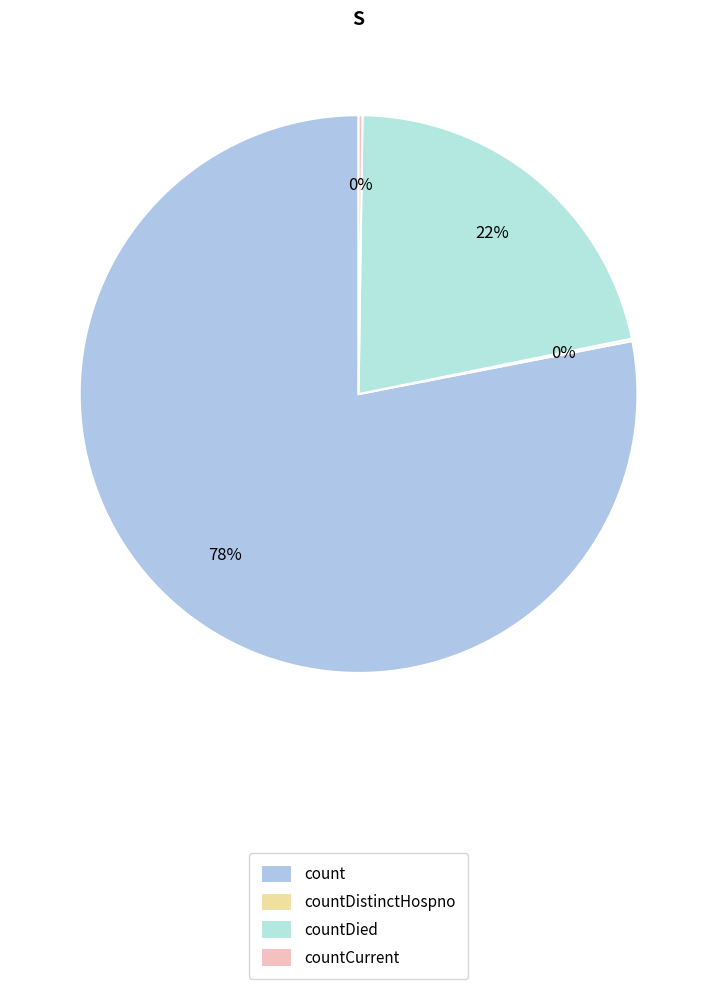

To the nearest percent, what is the difference between the largest and smallest slice percentages?

78%